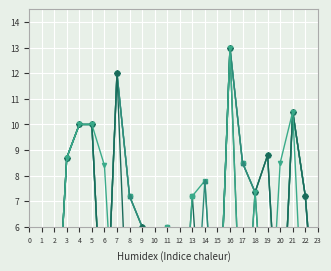

After their last crossing, which series has the higher values: col_8 or col_11?

col_8